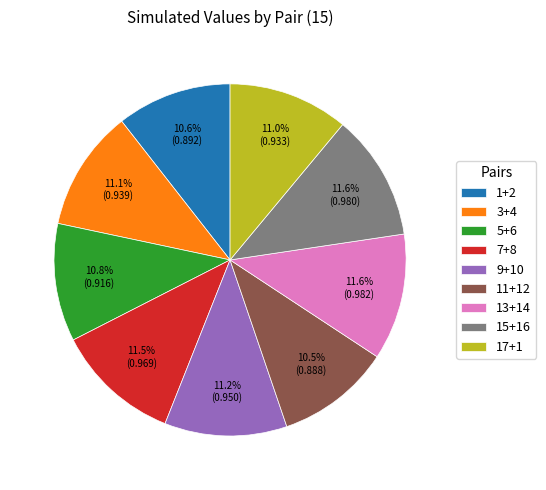

Do 5+6 and 11+12 together represent more than half of the pie?

No